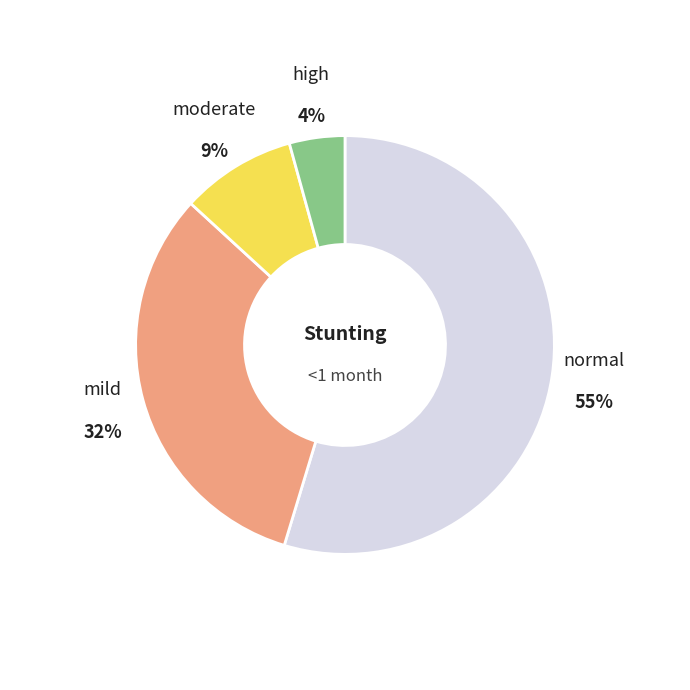

Is there a majority slice in this chart?

Yes